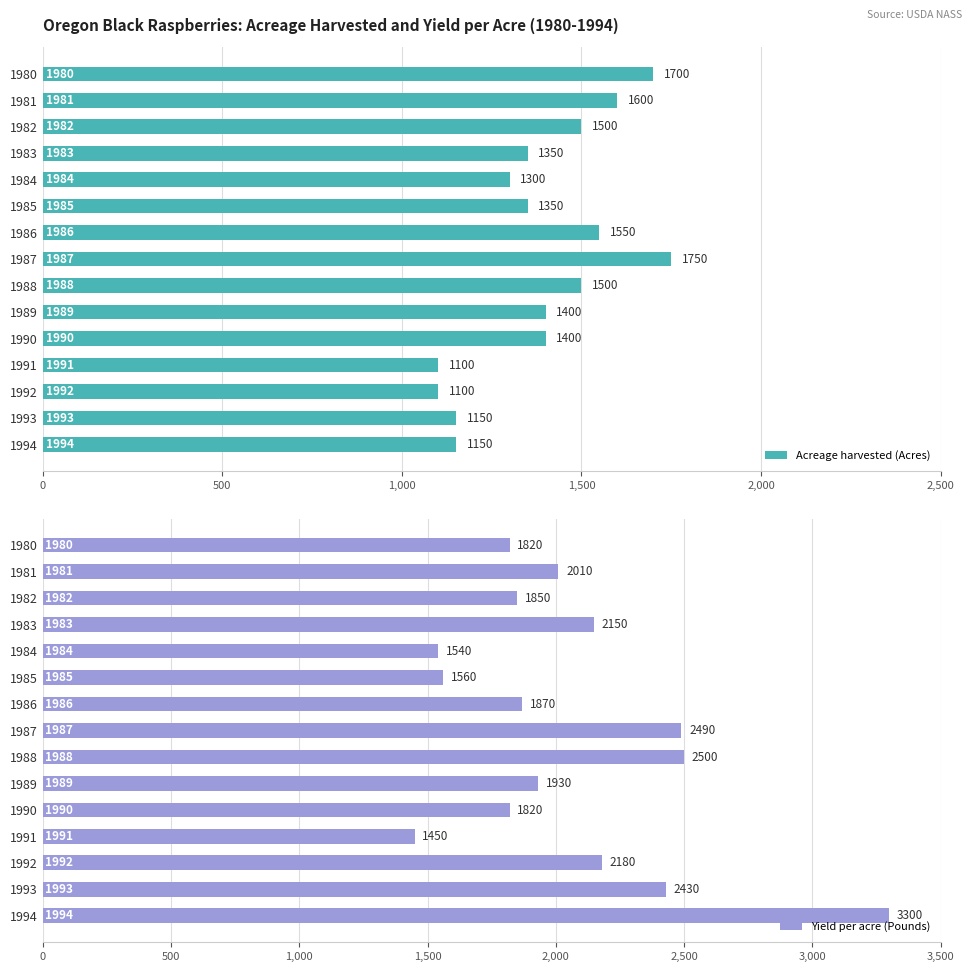

What is the average value of the Acreage harvested (Acres) series?

1393